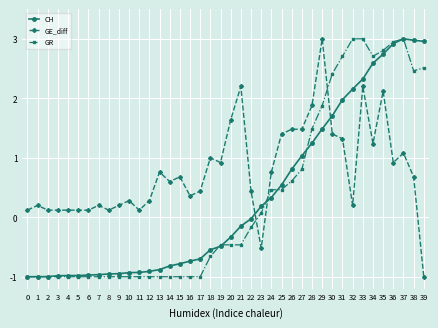

How many lines are shown in the chart?

3